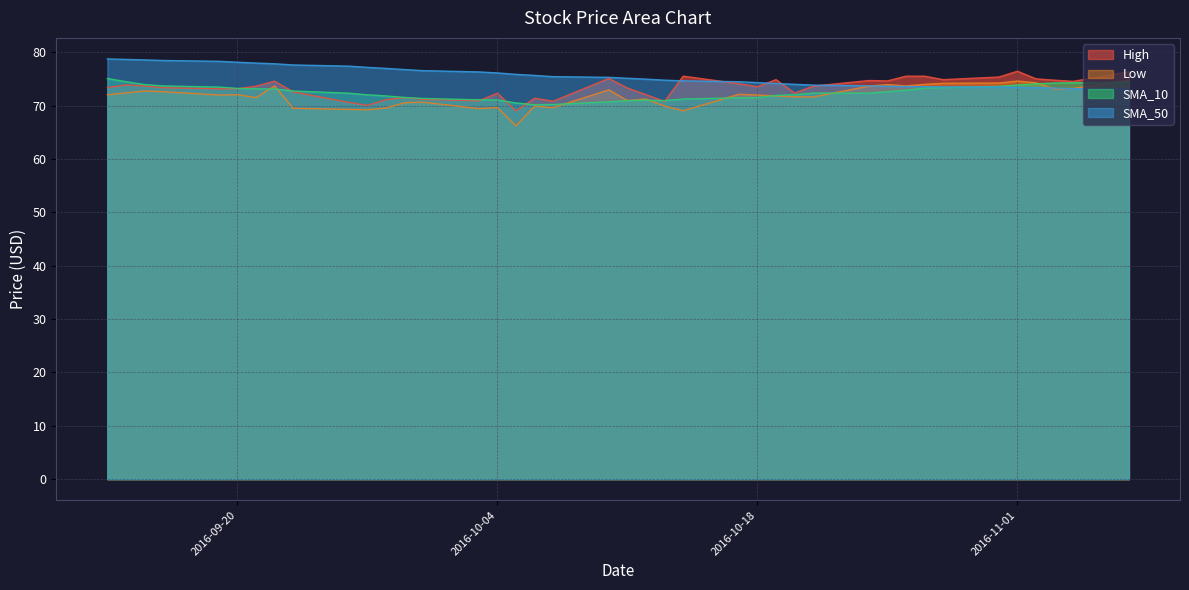

What is the highest value of the SMA_50 series?

78.7